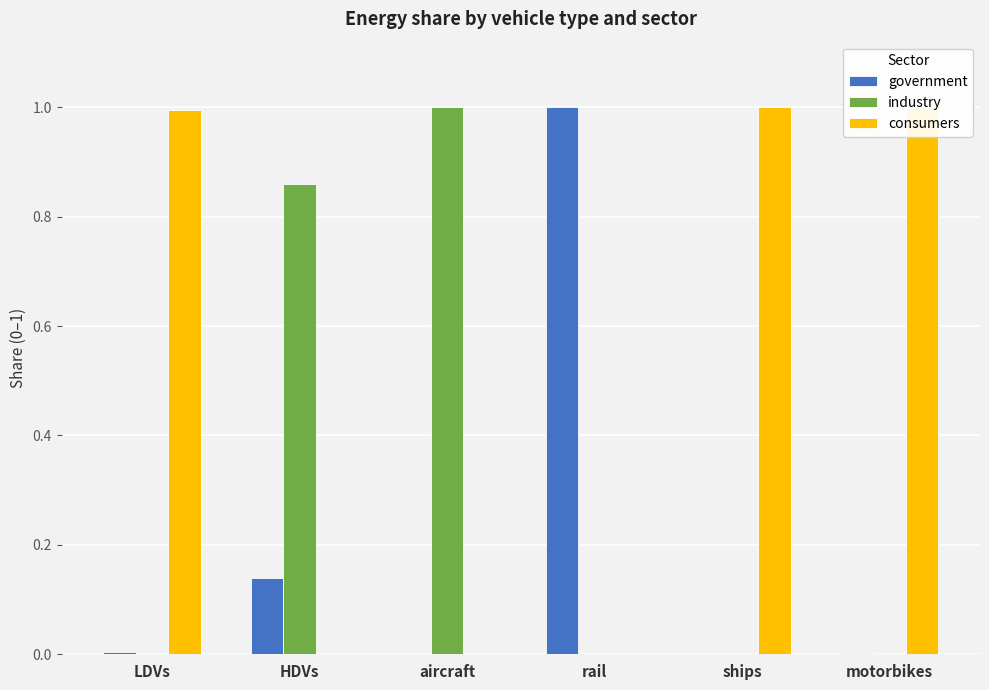

The value of consumers at rail is 0.0. True or false?

True